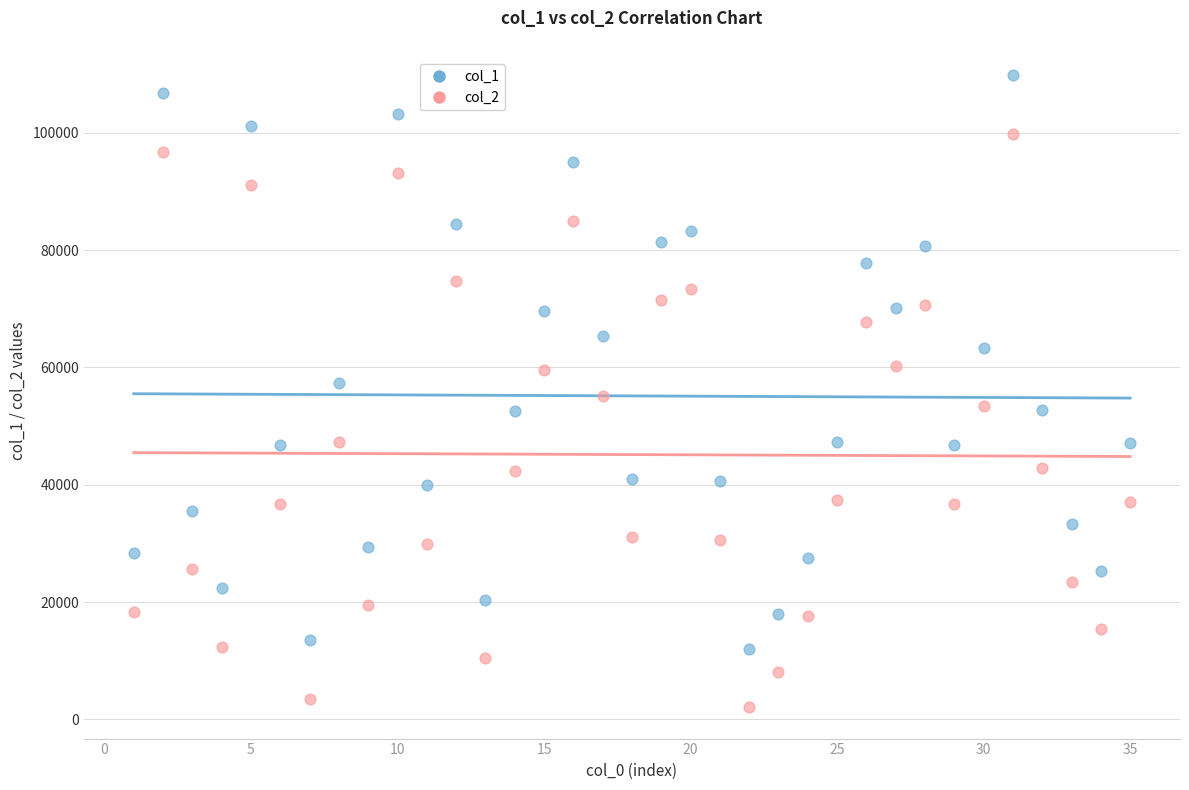

What are all the series names shown in the legend?

col_1, col_2